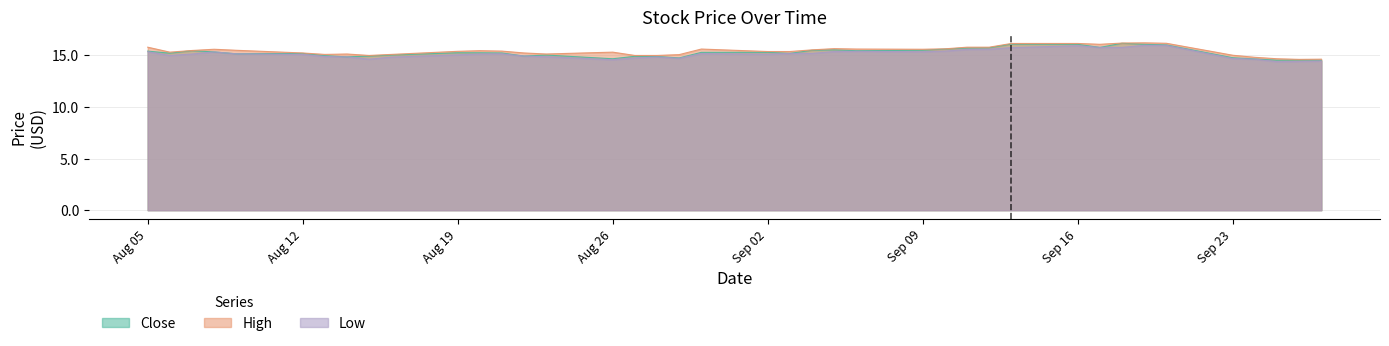

What is the sum of all Close values?

610.0